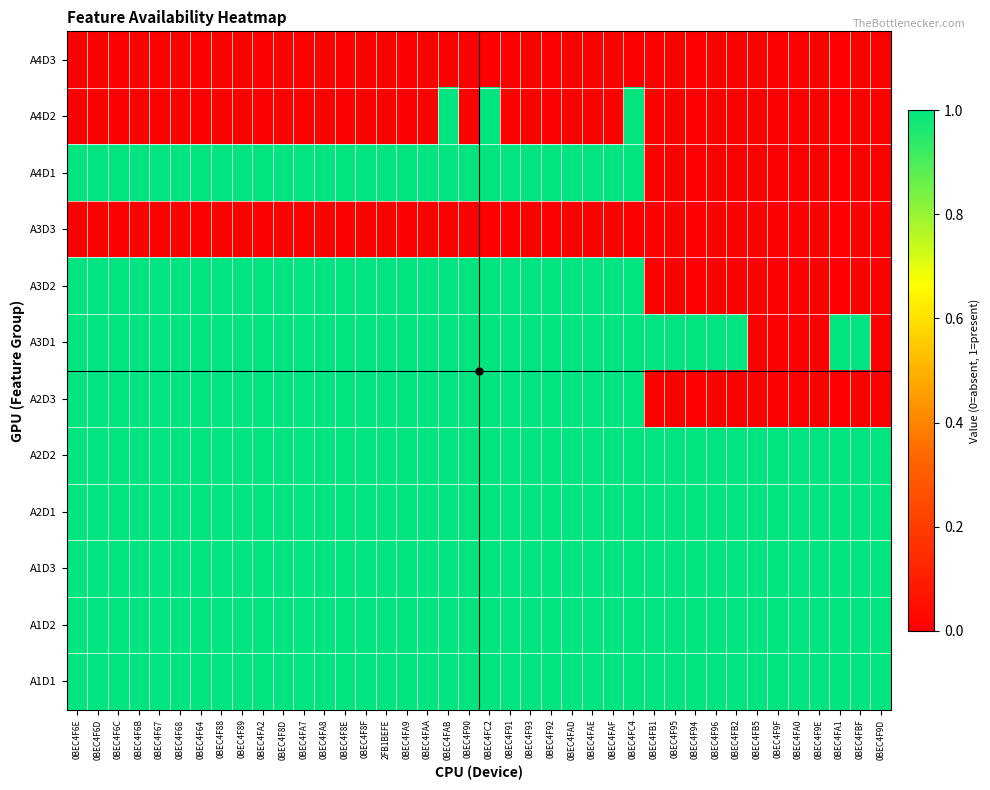

Reading left to right, what are all the values shown in this chart?

A4D3: 0BEC4F6E=0	0BEC4F6D=0	0BEC4F6C=0	0BEC4F6B=0	0BEC4F67=0	0BEC4F68=0	0BEC4F64=0	0BEC4F88=0	0BEC4F89=0	0BEC4FA2=0	0BEC4F8D=0	0BEC4FA7=0	0BEC4FA8=0	0BEC4F8E=0	0BEC4F8F=0	2FB1BEFE=0	0BEC4FA9=0	0BEC4FAA=0	0BEC4FAB=0	0BEC4F90=0	0BEC4FC2=0	0BEC4F91=0	0BEC4F93=0	0BEC4F92=0	0BEC4FAD=0	0BEC4FAE=0	0BEC4FAF=0	0BEC4FC4=0	0BEC4FB1=0	0BEC4F95=0	0BEC4F94=0	0BEC4F96=0	0BEC4FB2=0	0BEC4FB5=0	0BEC4F9F=0	0BEC4FA0=0	0BEC4F9E=0	0BEC4FA1=0	0BEC4FBF=0	0BEC4F9D=0
A4D2: 0BEC4F6E=0	0BEC4F6D=0	0BEC4F6C=0	0BEC4F6B=0	0BEC4F67=0	0BEC4F68=0	0BEC4F64=0	0BEC4F88=0	0BEC4F89=0	0BEC4FA2=0	0BEC4F8D=0	0BEC4FA7=0	0BEC4FA8=0	0BEC4F8E=0	0BEC4F8F=0	2FB1BEFE=0	0BEC4FA9=0	0BEC4FAA=0	0BEC4FAB=1	0BEC4F90=0	0BEC4FC2=1	0BEC4F91=0	0BEC4F93=0	0BEC4F92=0	0BEC4FAD=0	0BEC4FAE=0	0BEC4FAF=0	0BEC4FC4=1	0BEC4FB1=0	0BEC4F95=0	0BEC4F94=0	0BEC4F96=0	0BEC4FB2=0	0BEC4FB5=0	0BEC4F9F=0	0BEC4FA0=0	0BEC4F9E=0	0BEC4FA1=0	0BEC4FBF=0	0BEC4F9D=0
A4D1: 0BEC4F6E=1	0BEC4F6D=1	0BEC4F6C=1	0BEC4F6B=1	0BEC4F67=1	0BEC4F68=1	0BEC4F64=1	0BEC4F88=1	0BEC4F89=1	0BEC4FA2=1	0BEC4F8D=1	0BEC4FA7=1	0BEC4FA8=1	0BEC4F8E=1	0BEC4F8F=1	2FB1BEFE=1	0BEC4FA9=1	0BEC4FAA=1	0BEC4FAB=1	0BEC4F90=1	0BEC4FC2=1	0BEC4F91=1	0BEC4F93=1	0BEC4F92=1	0BEC4FAD=1	0BEC4FAE=1	0BEC4FAF=1	0BEC4FC4=1	0BEC4FB1=0	0BEC4F95=0	0BEC4F94=0	0BEC4F96=0	0BEC4FB2=0	0BEC4FB5=0	0BEC4F9F=0	0BEC4FA0=0	0BEC4F9E=0	0BEC4FA1=0	0BEC4FBF=0	0BEC4F9D=0
A3D3: 0BEC4F6E=0	0BEC4F6D=0	0BEC4F6C=0	0BEC4F6B=0	0BEC4F67=0	0BEC4F68=0	0BEC4F64=0	0BEC4F88=0	0BEC4F89=0	0BEC4FA2=0	0BEC4F8D=0	0BEC4FA7=0	0BEC4FA8=0	0BEC4F8E=0	0BEC4F8F=0	2FB1BEFE=0	0BEC4FA9=0	0BEC4FAA=0	0BEC4FAB=0	0BEC4F90=0	0BEC4FC2=0	0BEC4F91=0	0BEC4F93=0	0BEC4F92=0	0BEC4FAD=0	0BEC4FAE=0	0BEC4FAF=0	0BEC4FC4=0	0BEC4FB1=0	0BEC4F95=0	0BEC4F94=0	0BEC4F96=0	0BEC4FB2=0	0BEC4FB5=0	0BEC4F9F=0	0BEC4FA0=0	0BEC4F9E=0	0BEC4FA1=0	0BEC4FBF=0	0BEC4F9D=0
A3D2: 0BEC4F6E=1	0BEC4F6D=1	0BEC4F6C=1	0BEC4F6B=1	0BEC4F67=1	0BEC4F68=1	0BEC4F64=1	0BEC4F88=1	0BEC4F89=1	0BEC4FA2=1	0BEC4F8D=1	0BEC4FA7=1	0BEC4FA8=1	0BEC4F8E=1	0BEC4F8F=1	2FB1BEFE=1	0BEC4FA9=1	0BEC4FAA=1	0BEC4FAB=1	0BEC4F90=1	0BEC4FC2=1	0BEC4F91=1	0BEC4F93=1	0BEC4F92=1	0BEC4FAD=1	0BEC4FAE=1	0BEC4FAF=1	0BEC4FC4=1	0BEC4FB1=0	0BEC4F95=0	0BEC4F94=0	0BEC4F96=0	0BEC4FB2=0	0BEC4FB5=0	0BEC4F9F=0	0BEC4FA0=0	0BEC4F9E=0	0BEC4FA1=0	0BEC4FBF=0	0BEC4F9D=0
A3D1: 0BEC4F6E=1	0BEC4F6D=1	0BEC4F6C=1	0BEC4F6B=1	0BEC4F67=1	0BEC4F68=1	0BEC4F64=1	0BEC4F88=1	0BEC4F89=1	0BEC4FA2=1	0BEC4F8D=1	0BEC4FA7=1	0BEC4FA8=1	0BEC4F8E=1	0BEC4F8F=1	2FB1BEFE=1	0BEC4FA9=1	0BEC4FAA=1	0BEC4FAB=1	0BEC4F90=1	0BEC4FC2=1	0BEC4F91=1	0BEC4F93=1	0BEC4F92=1	0BEC4FAD=1	0BEC4FAE=1	0BEC4FAF=1	0BEC4FC4=1	0BEC4FB1=1	0BEC4F95=1	0BEC4F94=1	0BEC4F96=1	0BEC4FB2=1	0BEC4FB5=0	0BEC4F9F=0	0BEC4FA0=0	0BEC4F9E=0	0BEC4FA1=1	0BEC4FBF=1	0BEC4F9D=0
A2D3: 0BEC4F6E=1	0BEC4F6D=1	0BEC4F6C=1	0BEC4F6B=1	0BEC4F67=1	0BEC4F68=1	0BEC4F64=1	0BEC4F88=1	0BEC4F89=1	0BEC4FA2=1	0BEC4F8D=1	0BEC4FA7=1	0BEC4FA8=1	0BEC4F8E=1	0BEC4F8F=1	2FB1BEFE=1	0BEC4FA9=1	0BEC4FAA=1	0BEC4FAB=1	0BEC4F90=1	0BEC4FC2=1	0BEC4F91=1	0BEC4F93=1	0BEC4F92=1	0BEC4FAD=1	0BEC4FAE=1	0BEC4FAF=1	0BEC4FC4=1	0BEC4FB1=0	0BEC4F95=0	0BEC4F94=0	0BEC4F96=0	0BEC4FB2=0	0BEC4FB5=0	0BEC4F9F=0	0BEC4FA0=0	0BEC4F9E=0	0BEC4FA1=0	0BEC4FBF=0	0BEC4F9D=0
A2D2: 0BEC4F6E=1	0BEC4F6D=1	0BEC4F6C=1	0BEC4F6B=1	0BEC4F67=1	0BEC4F68=1	0BEC4F64=1	0BEC4F88=1	0BEC4F89=1	0BEC4FA2=1	0BEC4F8D=1	0BEC4FA7=1	0BEC4FA8=1	0BEC4F8E=1	0BEC4F8F=1	2FB1BEFE=1	0BEC4FA9=1	0BEC4FAA=1	0BEC4FAB=1	0BEC4F90=1	0BEC4FC2=1	0BEC4F91=1	0BEC4F93=1	0BEC4F92=1	0BEC4FAD=1	0BEC4FAE=1	0BEC4FAF=1	0BEC4FC4=1	0BEC4FB1=1	0BEC4F95=1	0BEC4F94=1	0BEC4F96=1	0BEC4FB2=1	0BEC4FB5=1	0BEC4F9F=1	0BEC4FA0=1	0BEC4F9E=1	0BEC4FA1=1	0BEC4FBF=1	0BEC4F9D=1
A2D1: 0BEC4F6E=1	0BEC4F6D=1	0BEC4F6C=1	0BEC4F6B=1	0BEC4F67=1	0BEC4F68=1	0BEC4F64=1	0BEC4F88=1	0BEC4F89=1	0BEC4FA2=1	0BEC4F8D=1	0BEC4FA7=1	0BEC4FA8=1	0BEC4F8E=1	0BEC4F8F=1	2FB1BEFE=1	0BEC4FA9=1	0BEC4FAA=1	0BEC4FAB=1	0BEC4F90=1	0BEC4FC2=1	0BEC4F91=1	0BEC4F93=1	0BEC4F92=1	0BEC4FAD=1	0BEC4FAE=1	0BEC4FAF=1	0BEC4FC4=1	0BEC4FB1=1	0BEC4F95=1	0BEC4F94=1	0BEC4F96=1	0BEC4FB2=1	0BEC4FB5=1	0BEC4F9F=1	0BEC4FA0=1	0BEC4F9E=1	0BEC4FA1=1	0BEC4FBF=1	0BEC4F9D=1
A1D3: 0BEC4F6E=1	0BEC4F6D=1	0BEC4F6C=1	0BEC4F6B=1	0BEC4F67=1	0BEC4F68=1	0BEC4F64=1	0BEC4F88=1	0BEC4F89=1	0BEC4FA2=1	0BEC4F8D=1	0BEC4FA7=1	0BEC4FA8=1	0BEC4F8E=1	0BEC4F8F=1	2FB1BEFE=1	0BEC4FA9=1	0BEC4FAA=1	0BEC4FAB=1	0BEC4F90=1	0BEC4FC2=1	0BEC4F91=1	0BEC4F93=1	0BEC4F92=1	0BEC4FAD=1	0BEC4FAE=1	0BEC4FAF=1	0BEC4FC4=1	0BEC4FB1=1	0BEC4F95=1	0BEC4F94=1	0BEC4F96=1	0BEC4FB2=1	0BEC4FB5=1	0BEC4F9F=1	0BEC4FA0=1	0BEC4F9E=1	0BEC4FA1=1	0BEC4FBF=1	0BEC4F9D=1
A1D2: 0BEC4F6E=1	0BEC4F6D=1	0BEC4F6C=1	0BEC4F6B=1	0BEC4F67=1	0BEC4F68=1	0BEC4F64=1	0BEC4F88=1	0BEC4F89=1	0BEC4FA2=1	0BEC4F8D=1	0BEC4FA7=1	0BEC4FA8=1	0BEC4F8E=1	0BEC4F8F=1	2FB1BEFE=1	0BEC4FA9=1	0BEC4FAA=1	0BEC4FAB=1	0BEC4F90=1	0BEC4FC2=1	0BEC4F91=1	0BEC4F93=1	0BEC4F92=1	0BEC4FAD=1	0BEC4FAE=1	0BEC4FAF=1	0BEC4FC4=1	0BEC4FB1=1	0BEC4F95=1	0BEC4F94=1	0BEC4F96=1	0BEC4FB2=1	0BEC4FB5=1	0BEC4F9F=1	0BEC4FA0=1	0BEC4F9E=1	0BEC4FA1=1	0BEC4FBF=1	0BEC4F9D=1
A1D1: 0BEC4F6E=1	0BEC4F6D=1	0BEC4F6C=1	0BEC4F6B=1	0BEC4F67=1	0BEC4F68=1	0BEC4F64=1	0BEC4F88=1	0BEC4F89=1	0BEC4FA2=1	0BEC4F8D=1	0BEC4FA7=1	0BEC4FA8=1	0BEC4F8E=1	0BEC4F8F=1	2FB1BEFE=1	0BEC4FA9=1	0BEC4FAA=1	0BEC4FAB=1	0BEC4F90=1	0BEC4FC2=1	0BEC4F91=1	0BEC4F93=1	0BEC4F92=1	0BEC4FAD=1	0BEC4FAE=1	0BEC4FAF=1	0BEC4FC4=1	0BEC4FB1=1	0BEC4F95=1	0BEC4F94=1	0BEC4F96=1	0BEC4FB2=1	0BEC4FB5=1	0BEC4F9F=1	0BEC4FA0=1	0BEC4F9E=1	0BEC4FA1=1	0BEC4FBF=1	0BEC4F9D=1